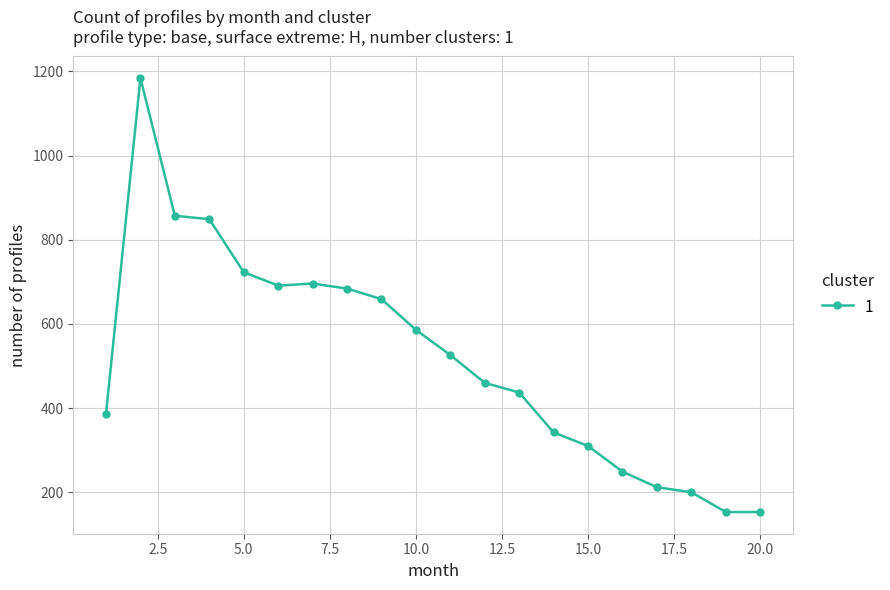

Count the number of data series in this chart.

1